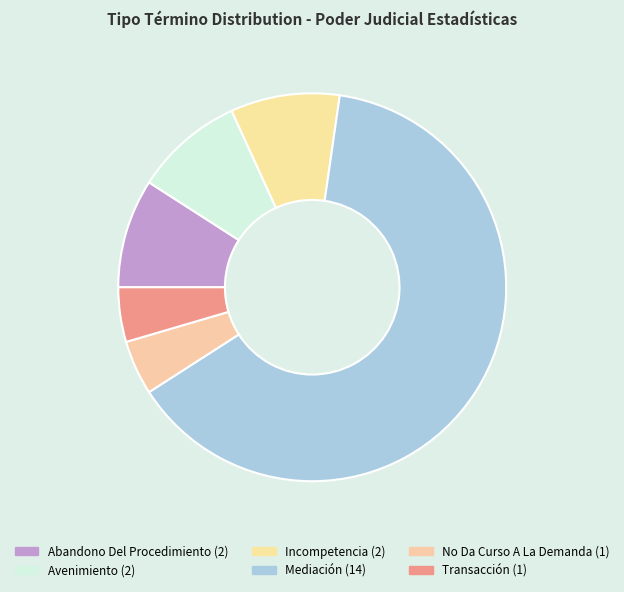

How many segments does this pie chart have?

6